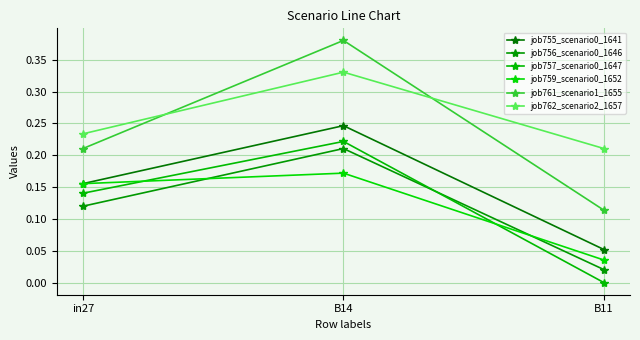

What is the total value across all series at B14?

1.6